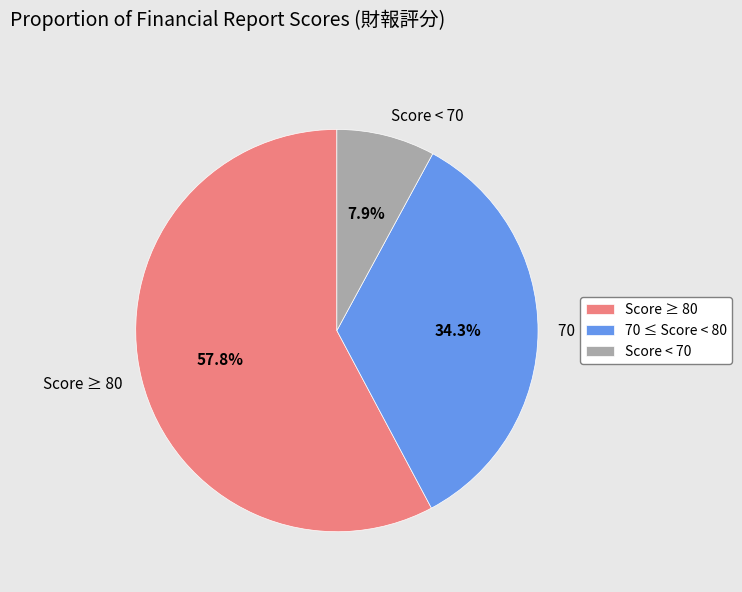

Rank the categories by value from highest to lowest.

Score ≥ 80, 70 ≤ Score < 80, Score < 70